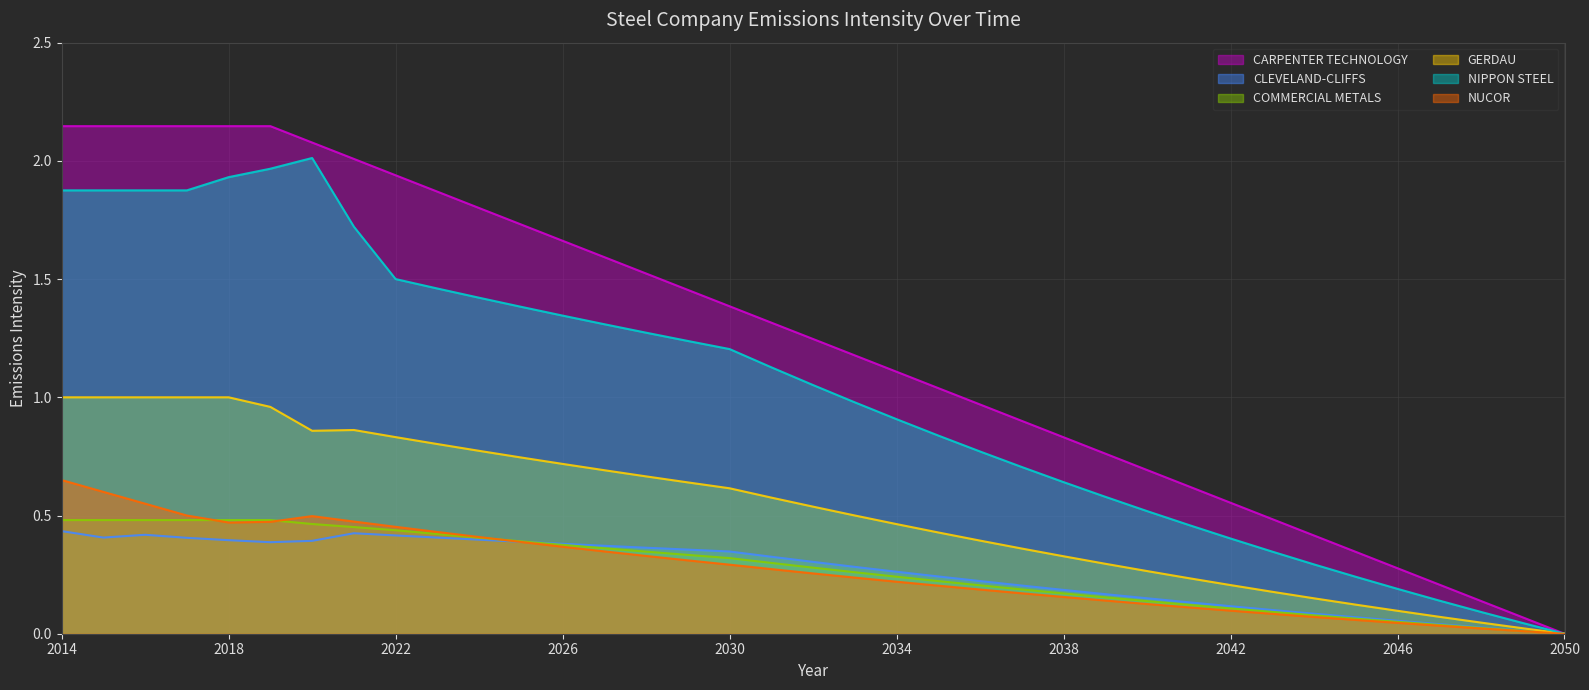

Which series changed the most between 2018 and 2033?

CARPENTER TECHNOLOGY